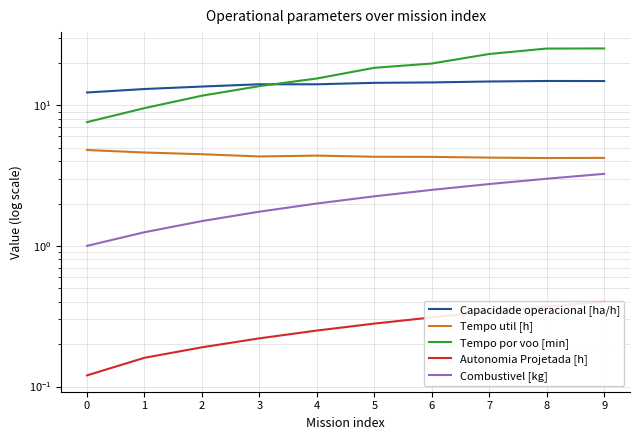

Which series changed the most between 0 and 8?

Tempo por voo [min]